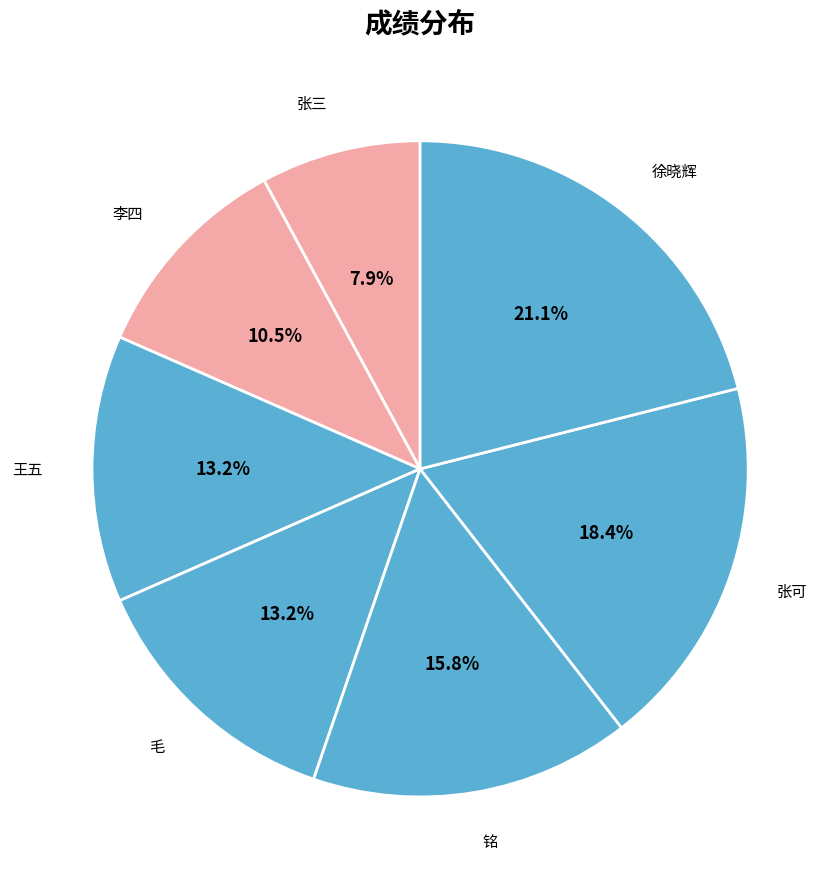

What percentage is NOT represented by 李四?

89.5%